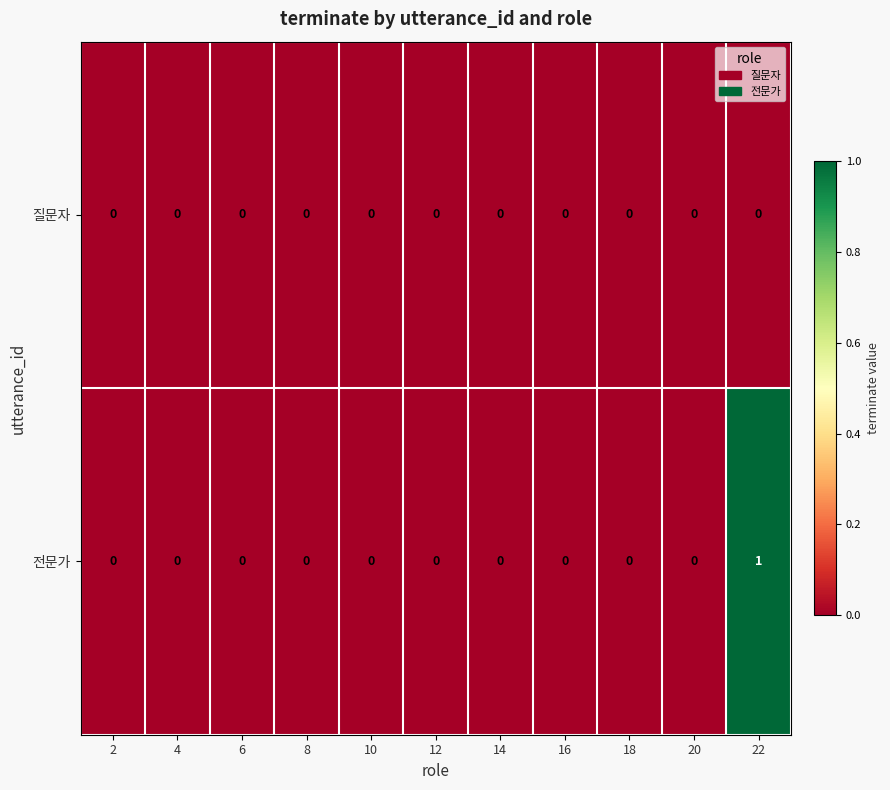

Is the value of 질문자 at 20 greater than the value of 전문가 at 22?

No